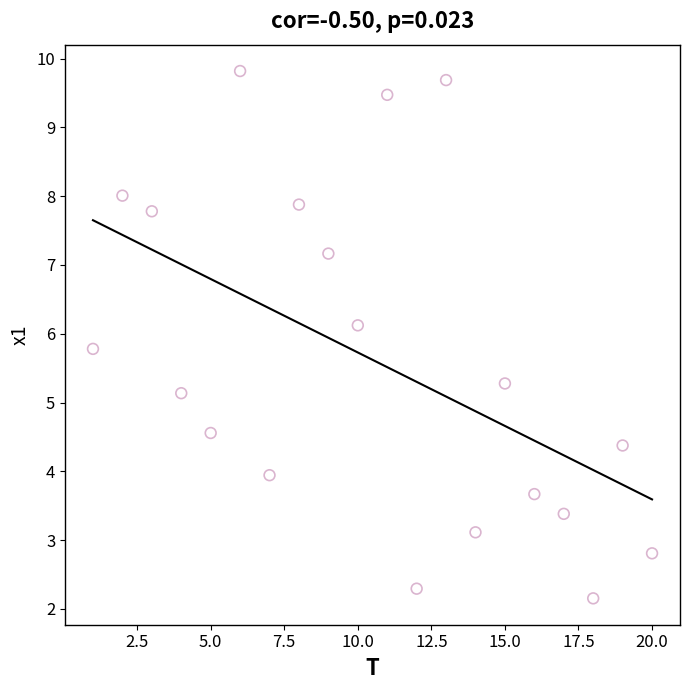

What Y value in the scatter plot is closest to 5?

5.1